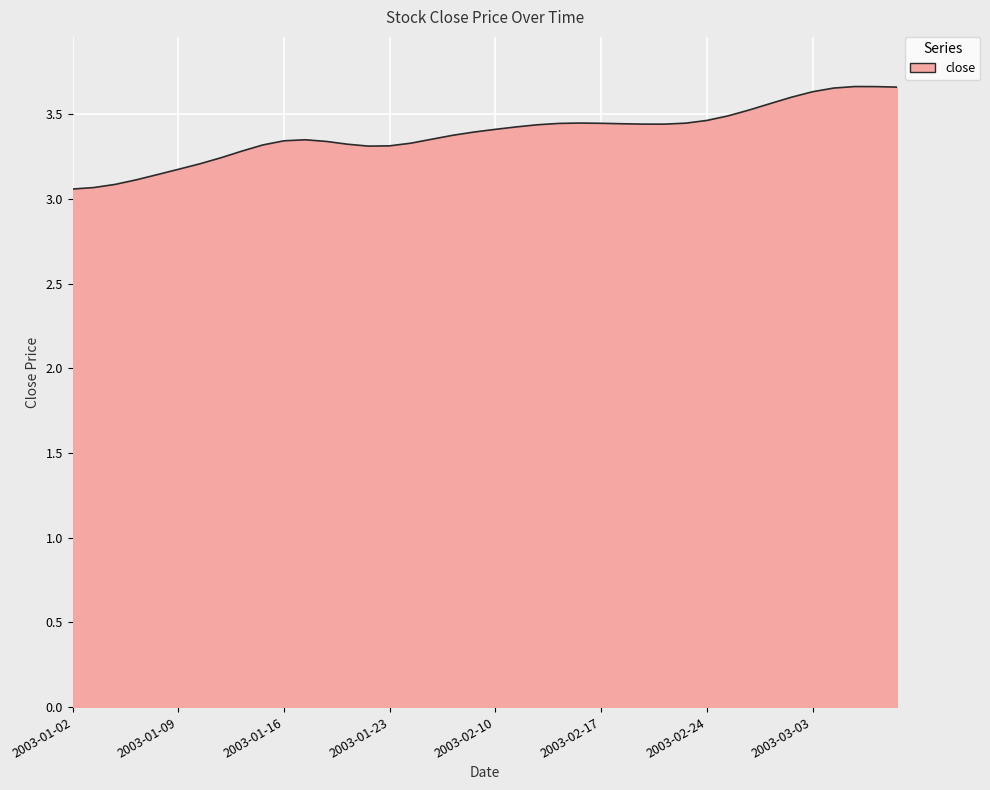

What is the difference between the maximum and minimum values?

0.6